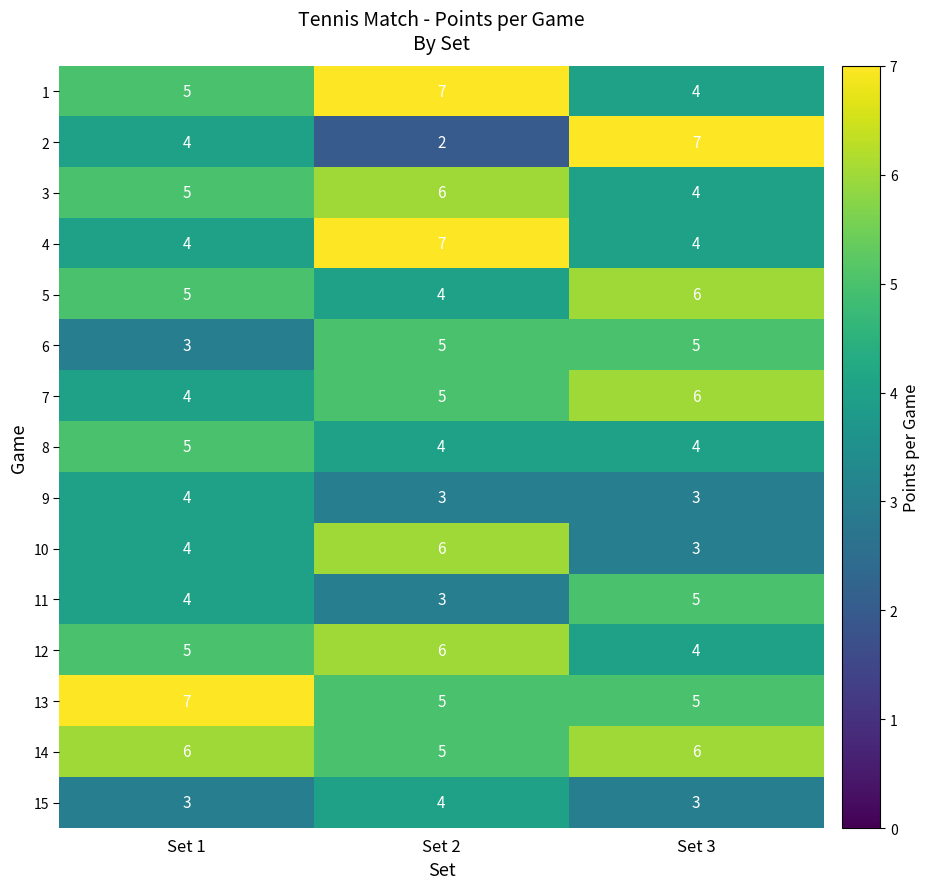

What is the highest value of the 9 series?

4